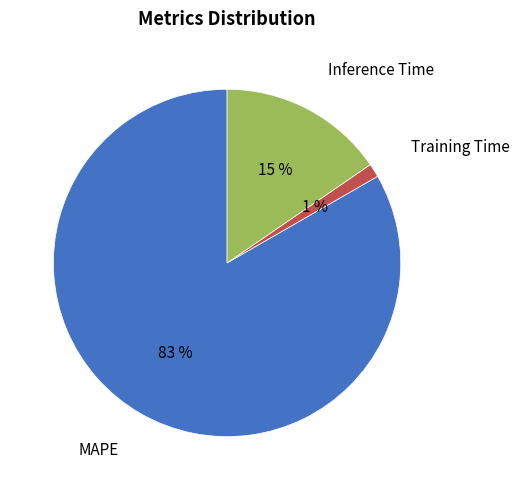

Is the sum of Inference Time and MAPE greater than half?

Yes